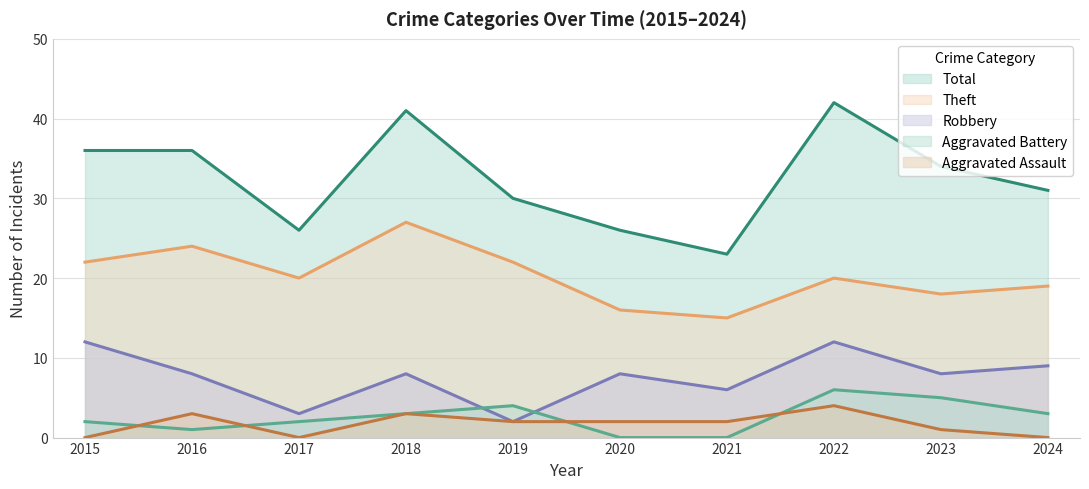

Which category has the highest value across all series?

2022